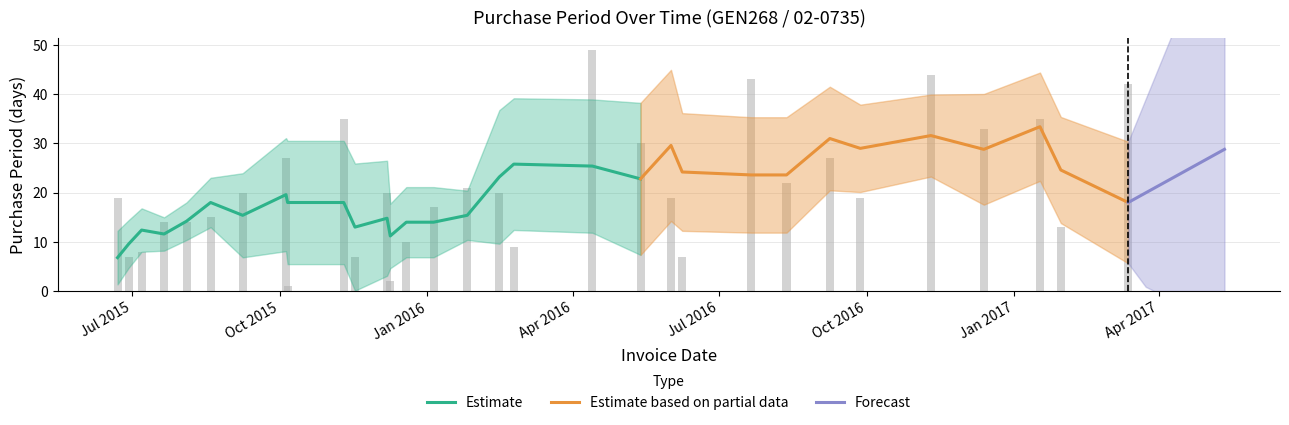

What is the difference between the values at 2015-06-22 and 2016-12-13?

14